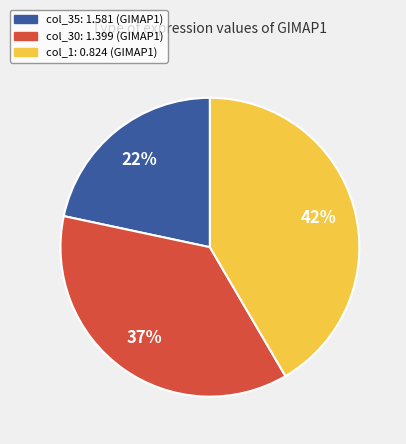

Is it true that col_30: 1.399 (GIMAP1) is 37% of the pie?

True